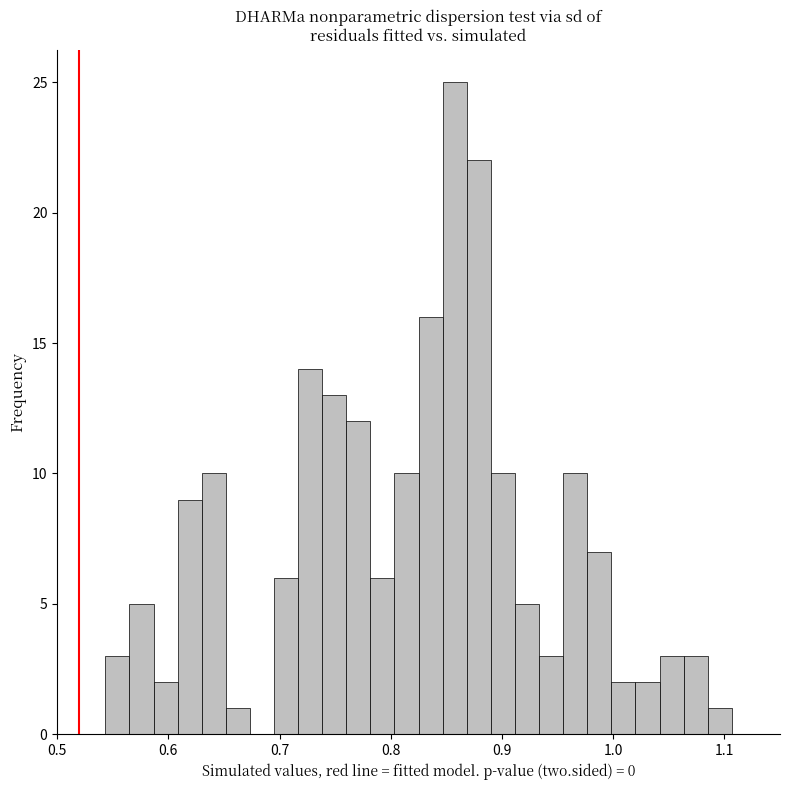

Read against the x-axis, roughly where is the centre of the tallest bar?

0.86